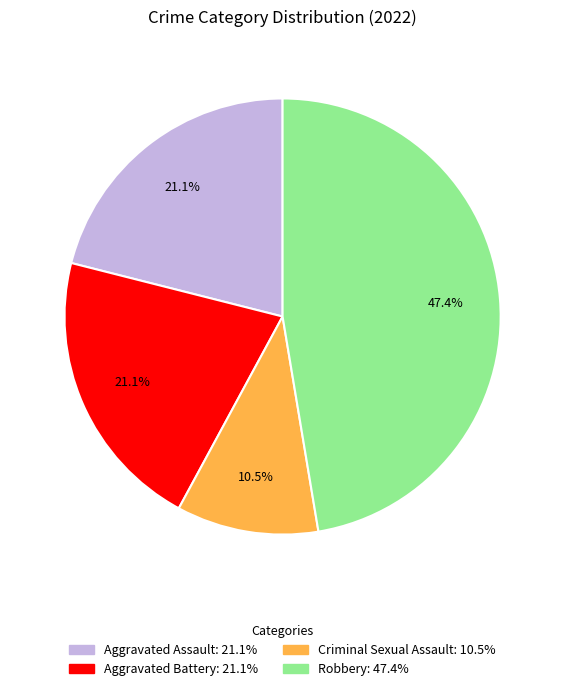

To the nearest percent, what is the difference between the Criminal Sexual Assault and Aggravated Assault slice percentages?

11%